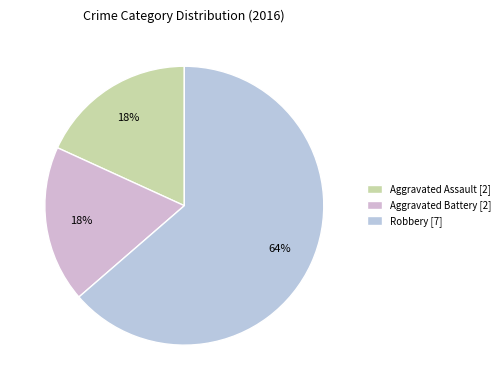

The Aggravated Battery slice represents 18% of the pie. True or false?

True